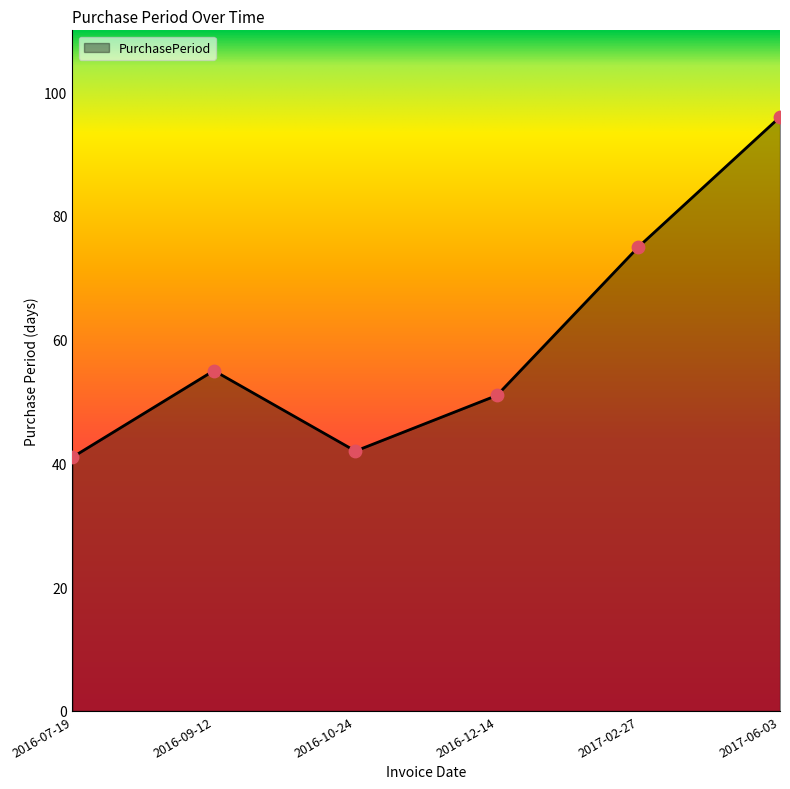

What is the change in value from 2016-09-12 to 2017-06-03?

+41